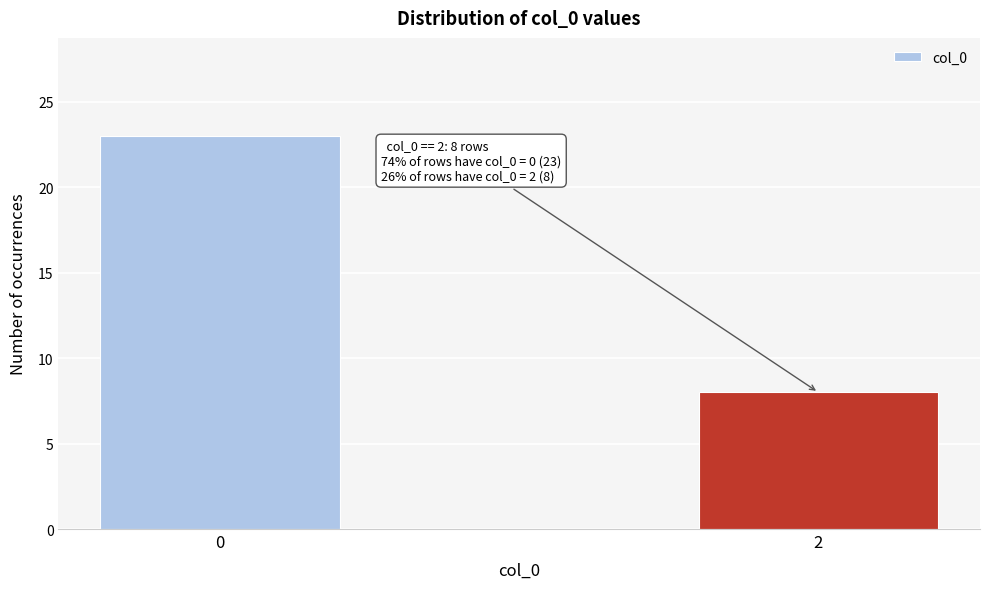

Reading right to left, transcribe all the data shown in this chart.

2=8	0=23